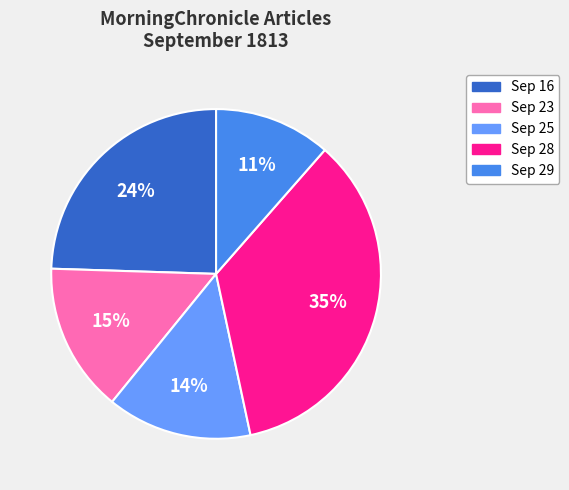

Does any single category account for the majority?

No